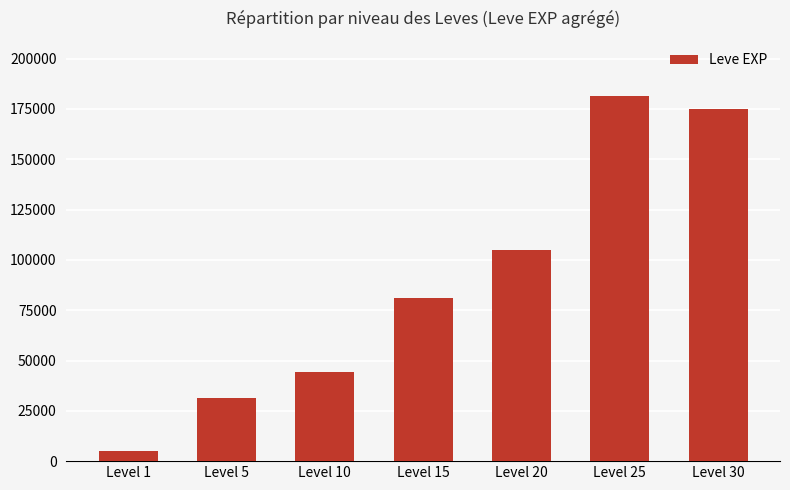

Approximately how many times larger is the value at Level 15 compared to Level 25?

0.4